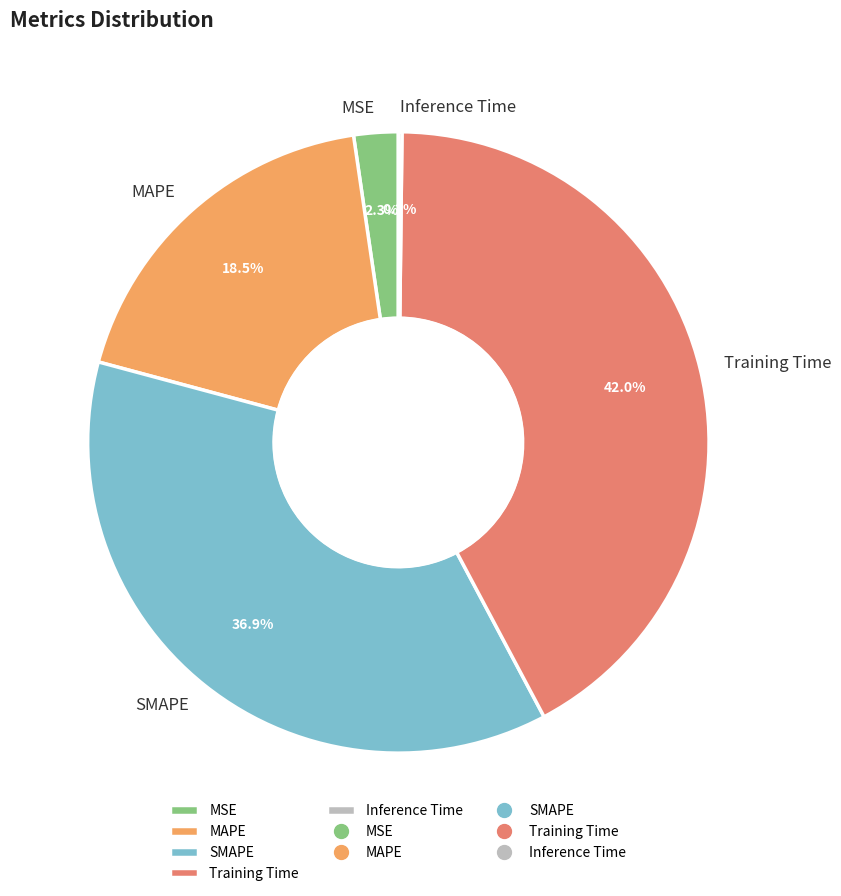

What is the ratio of the value at MAPE to the value at Training Time?

0.4